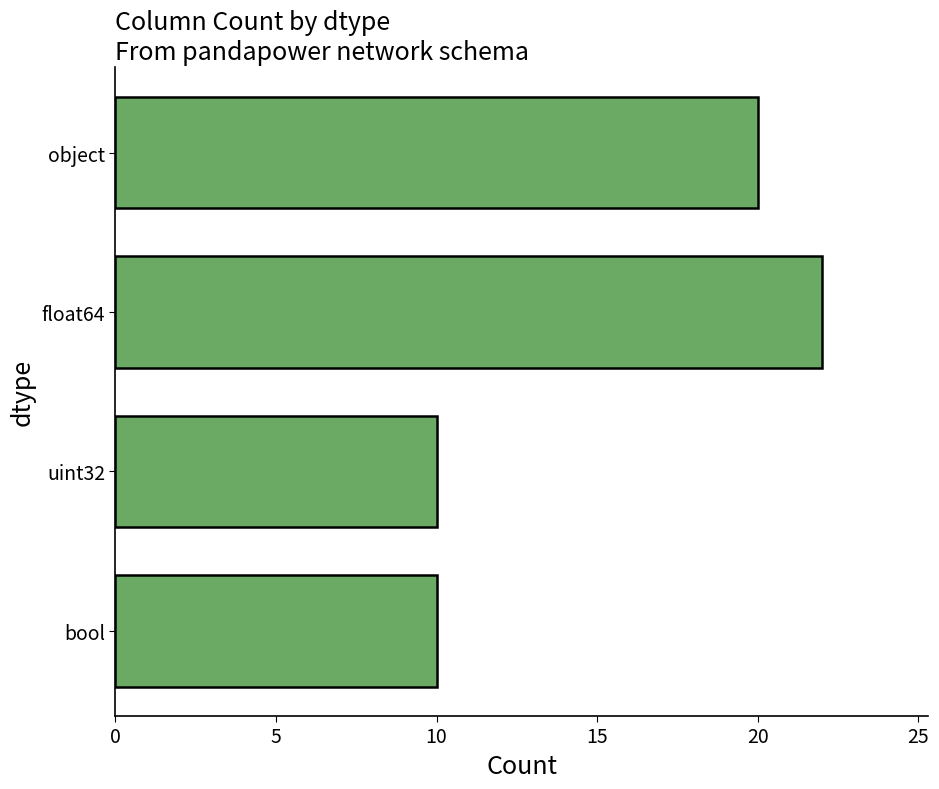

What is the value of the 4th bar from the top?

10